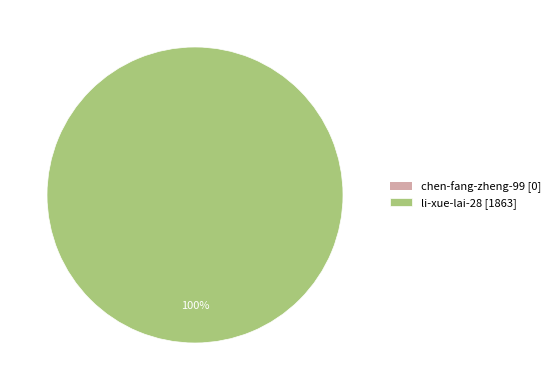

Is there a majority slice in this chart?

Yes